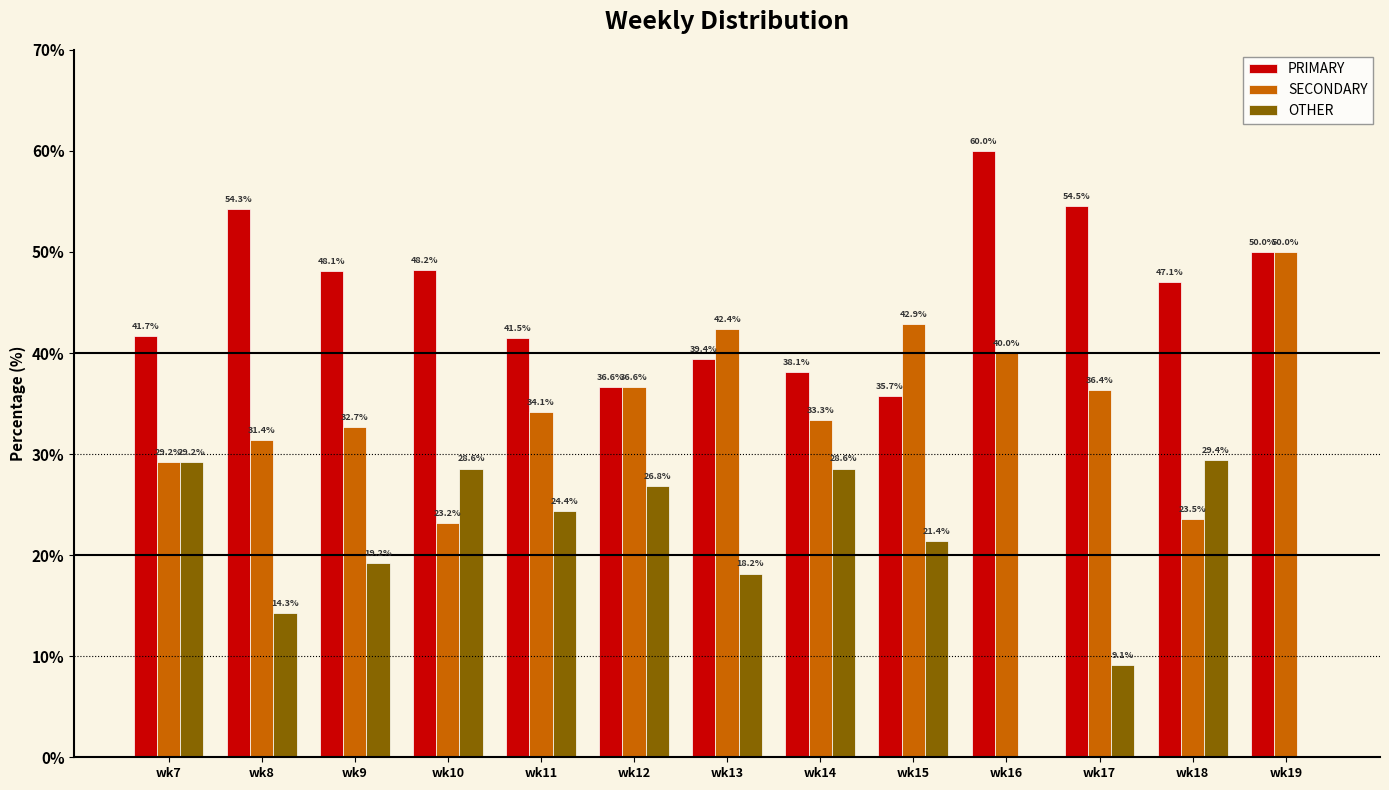

What is the sum of all SECONDARY values?

455.7